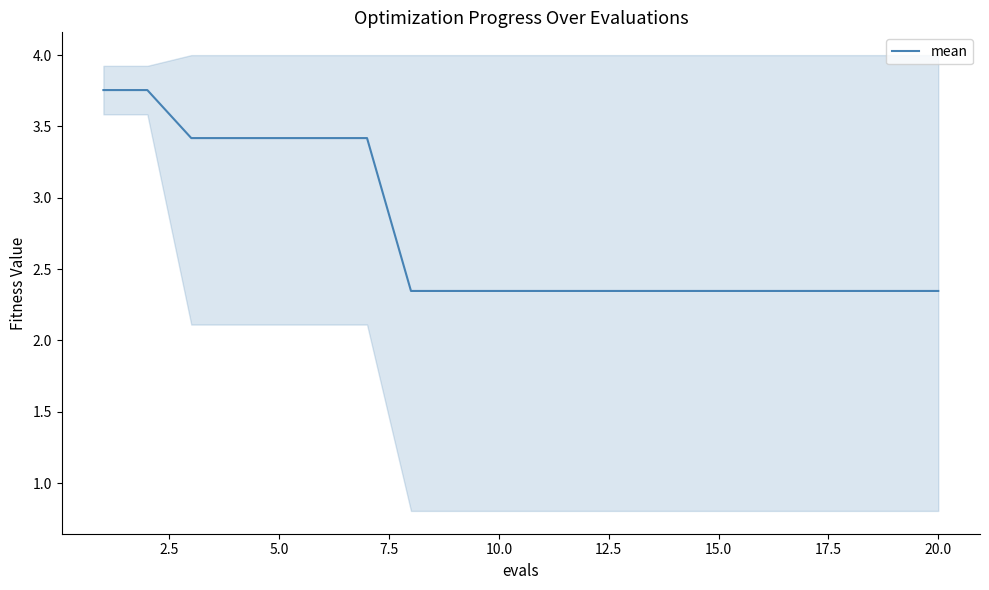

What is the difference between the second highest and second lowest values?

1.4